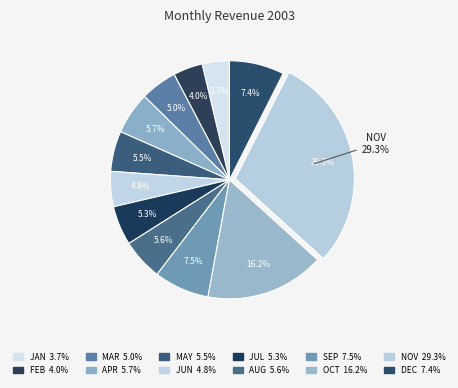

Do 2 and 3 together represent more than half of the pie?

No